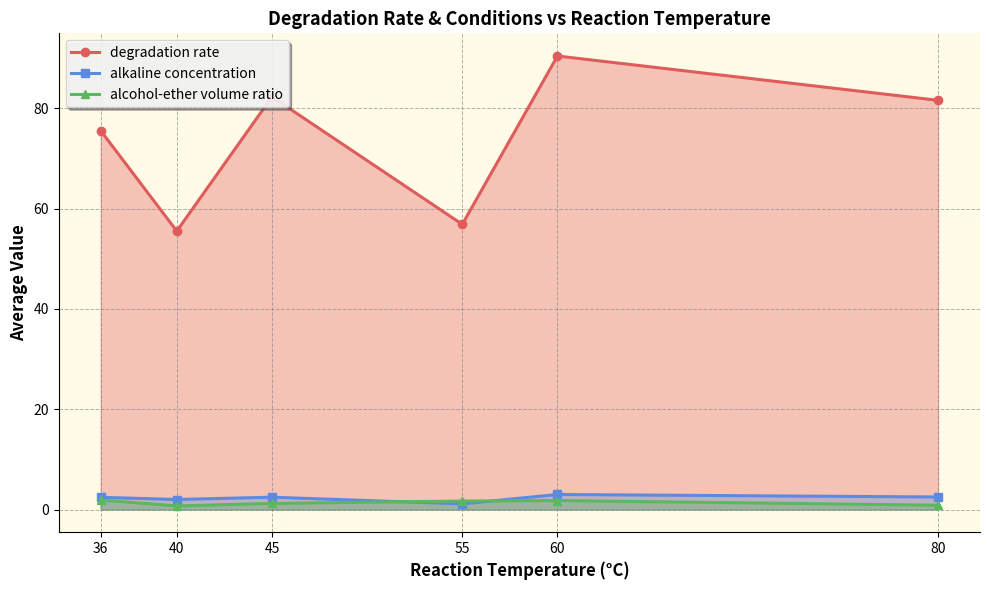

At which category does the chart reach its peak across all series?

60